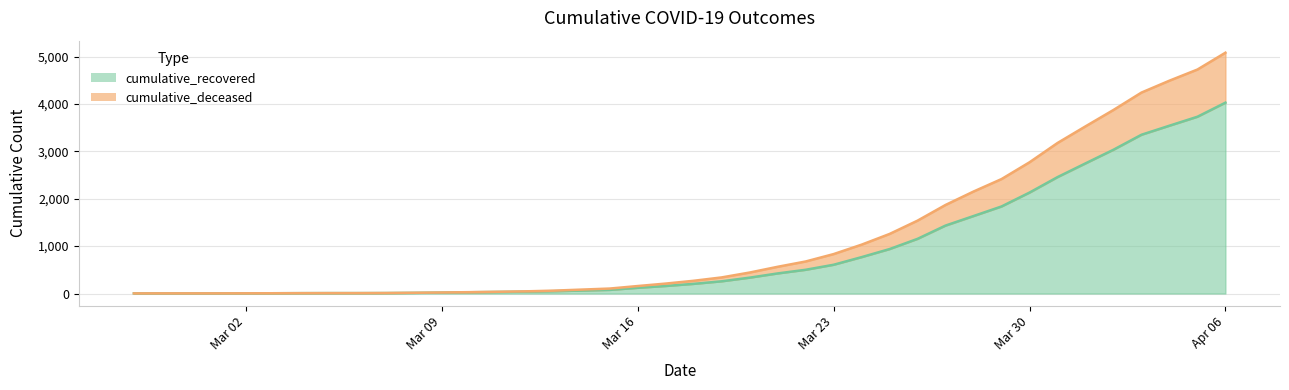

Is the value of cumulative_deceased at 2020-04-05 greater than the value of cumulative_recovered at 2020-03-14?

Yes